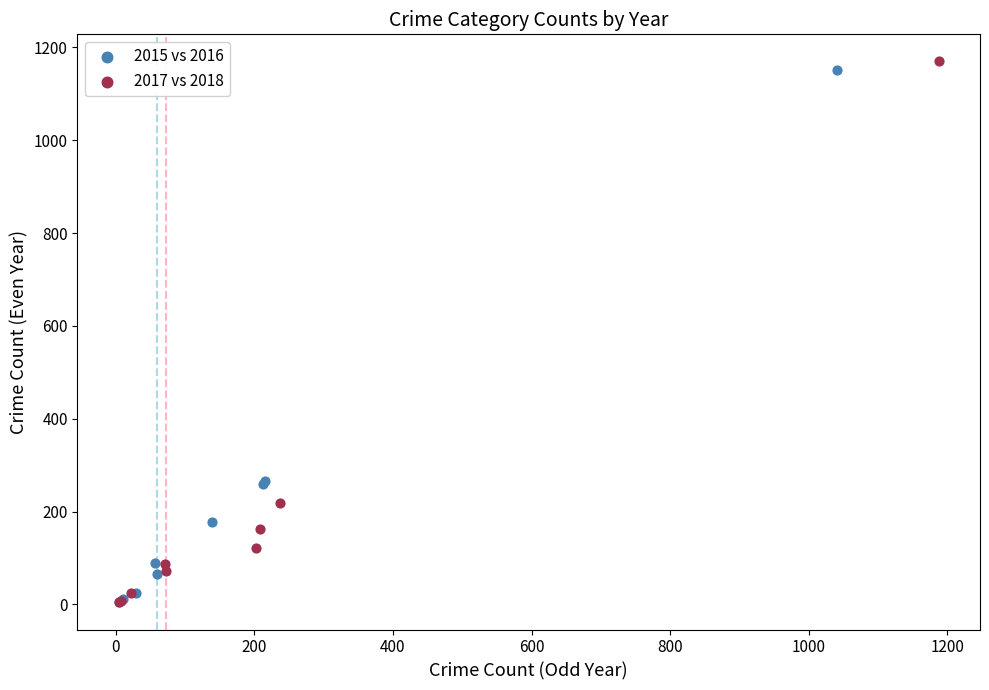

Which series has the largest Y range (max minus min)?

2017 vs 2018